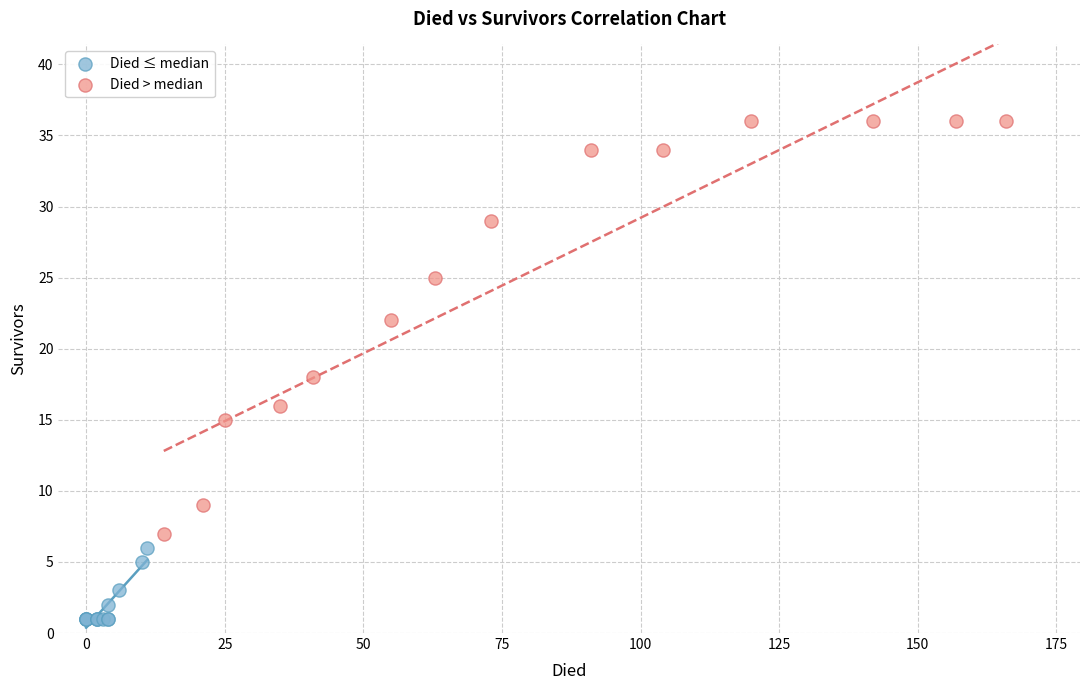

Which series contains the lowest Y value?

Died ≤ median